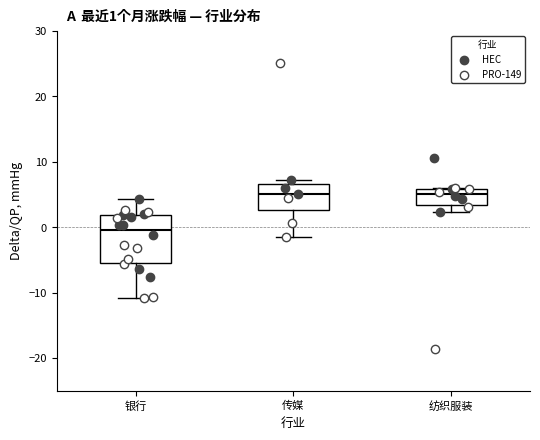

Which box is the tallest, from its lower edge to its upper edge?

银行